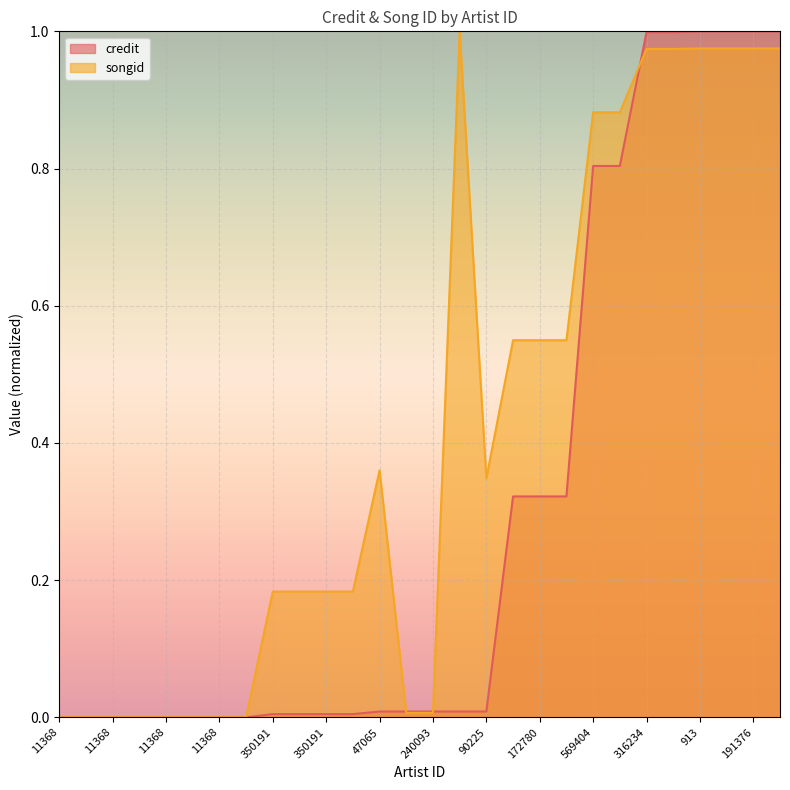

How many values in the songid series exceed 0?

20